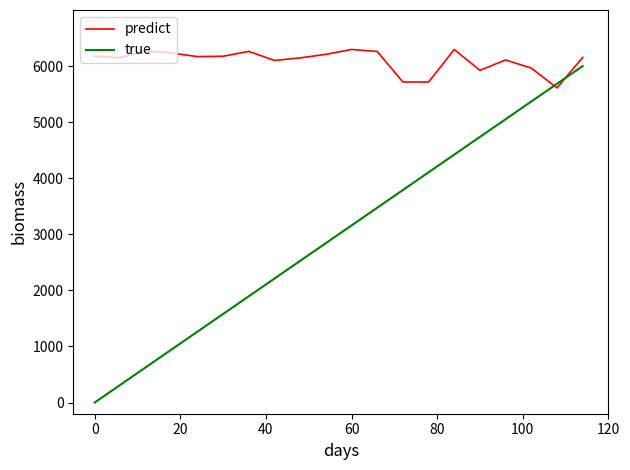

How many lines are shown in the chart?

2